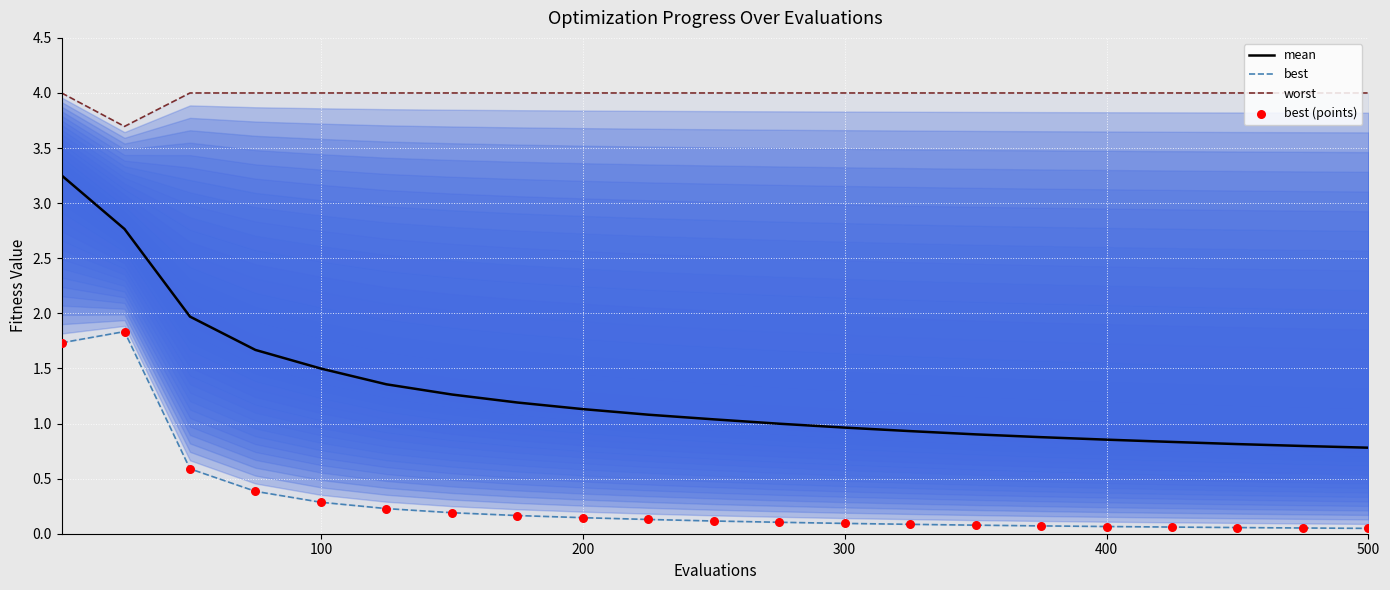

What are all the series names shown in the legend?

mean, best, worst, best (points)